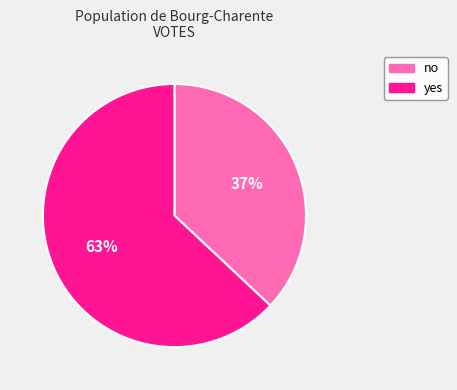

Which slice is the largest?

yes